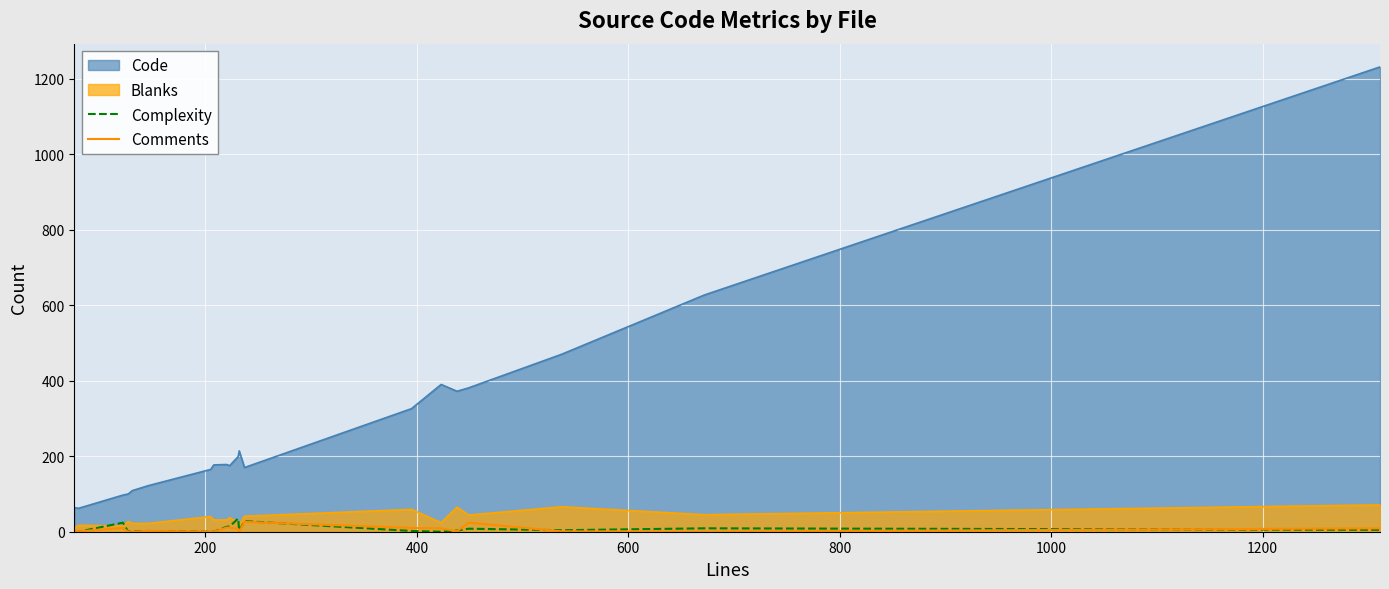

What is the maximum value for Complexity?

35